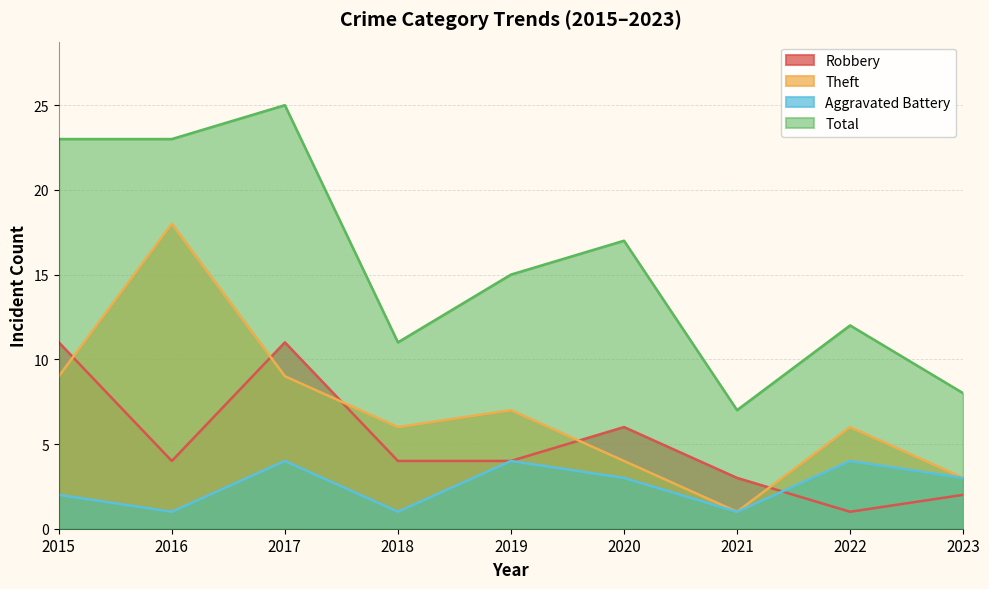

What is the greatest value displayed?

25